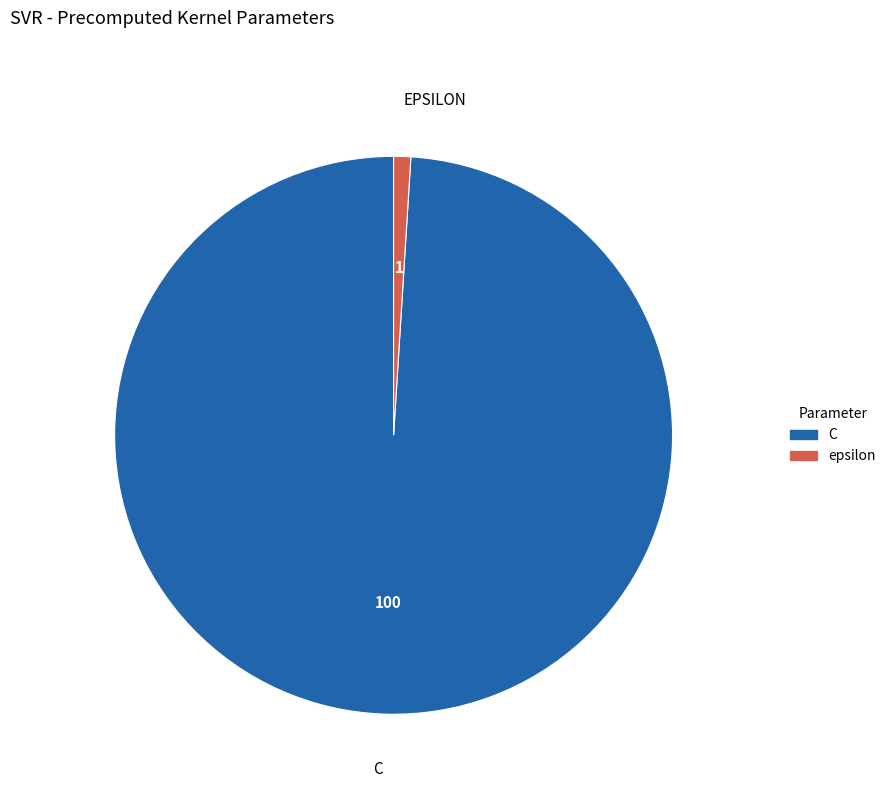

Rank the categories by value from lowest to highest.

epsilon, C